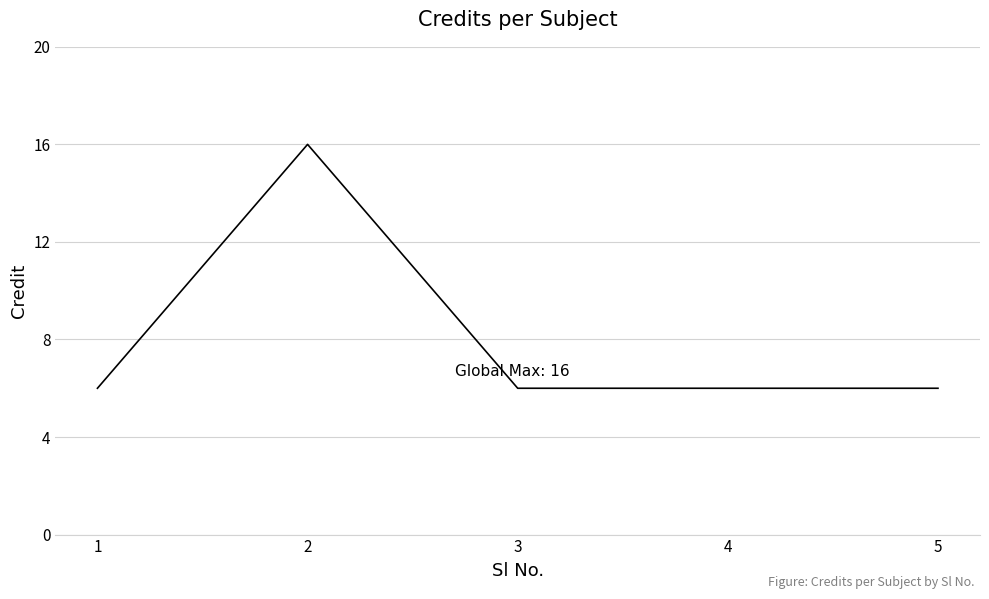

Reading right to left, what are all the values shown in this chart?

5=6	4=6	3=6	2=16	1=6